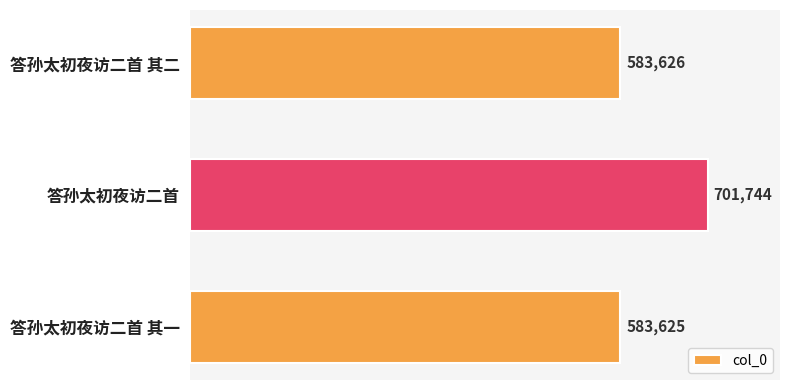

Does the chart contain any negative values?

No